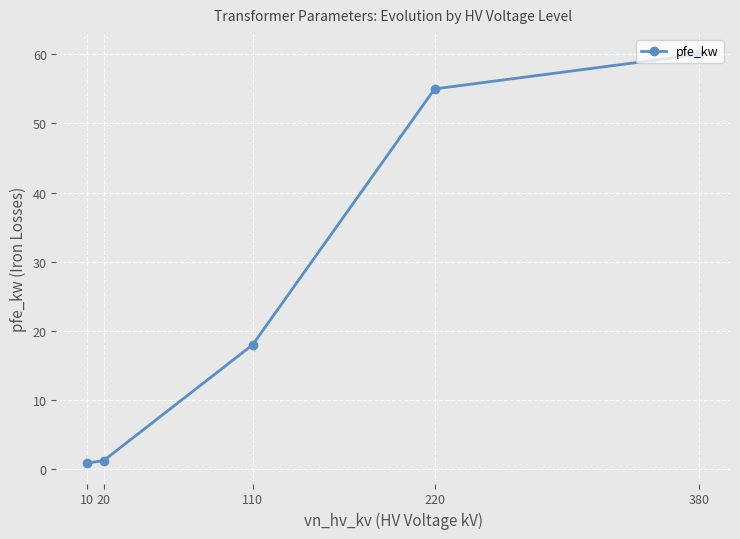

Reading right to left, list all the values displayed in this chart.

60.0	55.0	18.0	1.3	0.9